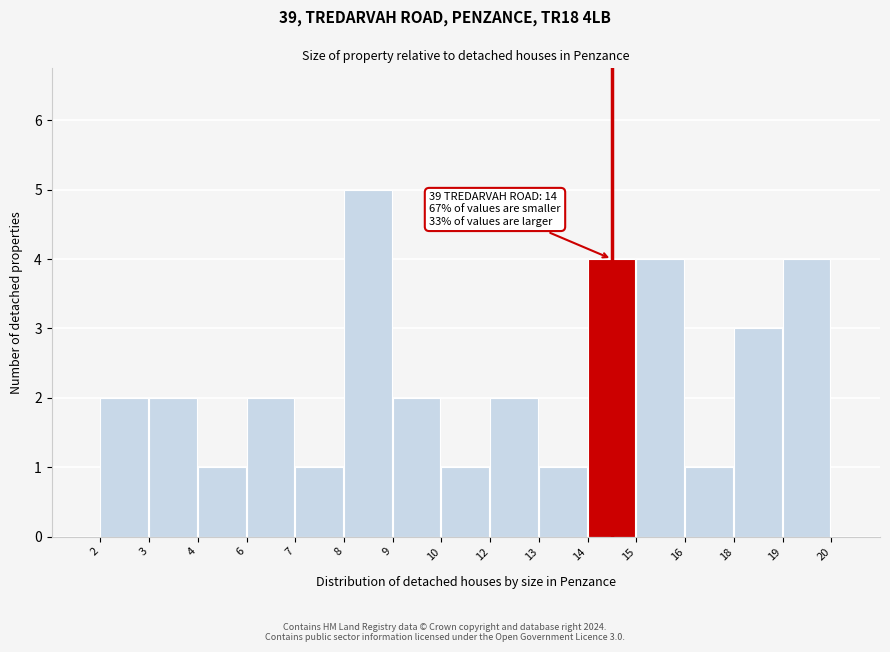

Reading left to right, what are all the values shown in this chart?

2=2	3=2	4=1	6=2	7=1	8=5	9=2	10=1	12=2	13=1	14=4	15=4	16=1	18=3	19=4